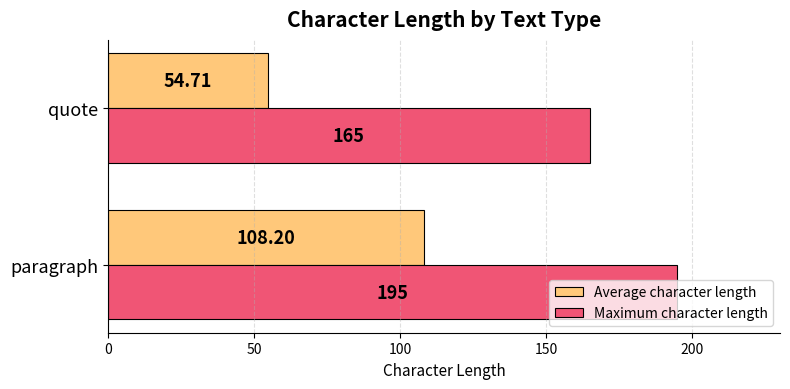

List the labels in order of Average character length value, smallest first.

quote, paragraph